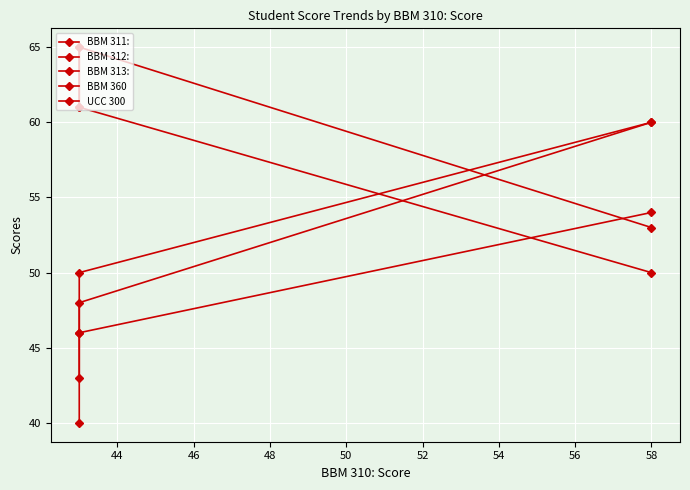

Which series has the largest total across all categories?

BBM 311: